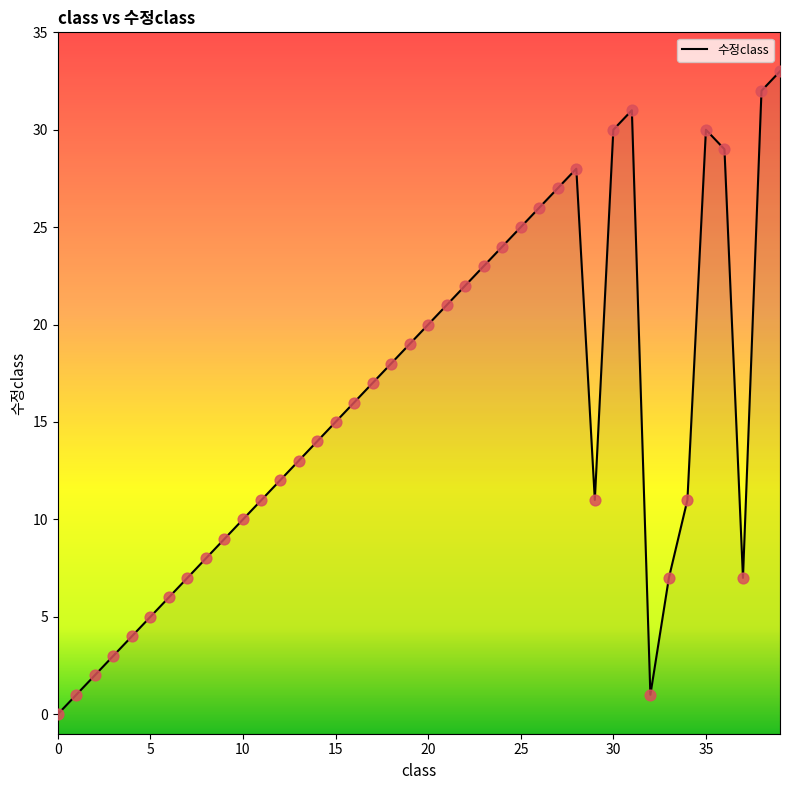

What is the change in value from 25 to 32?

-24